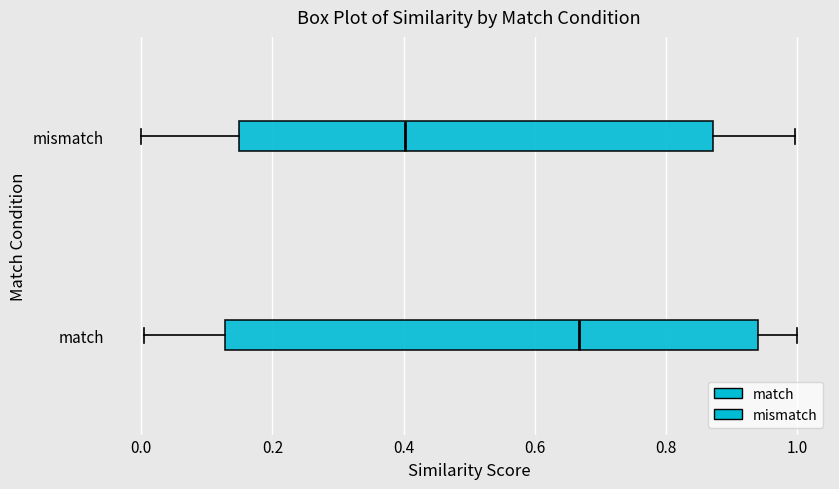

Which box's median line is the furthest to the right?

match